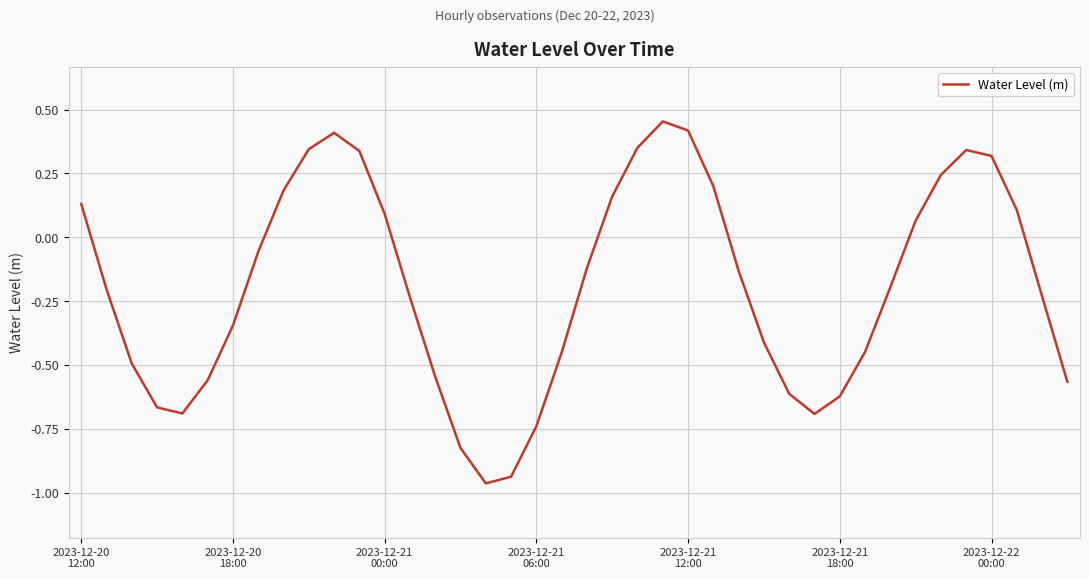

How many interior local valleys (lower than both neighbors) does the data have?

3